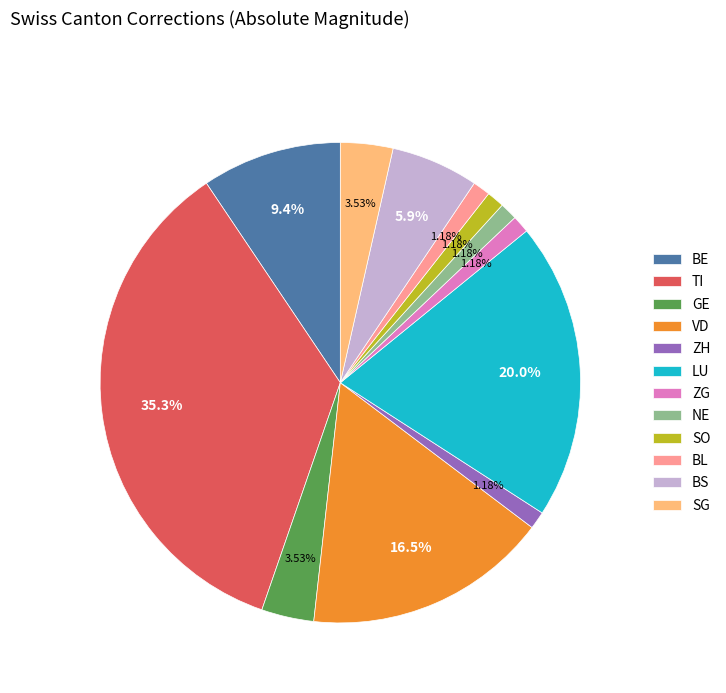

To the nearest percent, what is the combined percentage of SO and BL?

2%